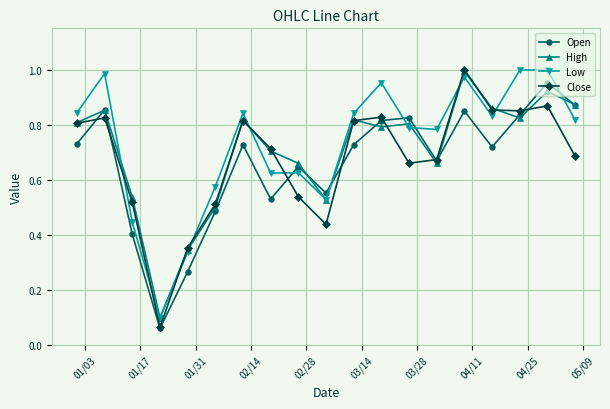

How many lines are shown in the chart?

4